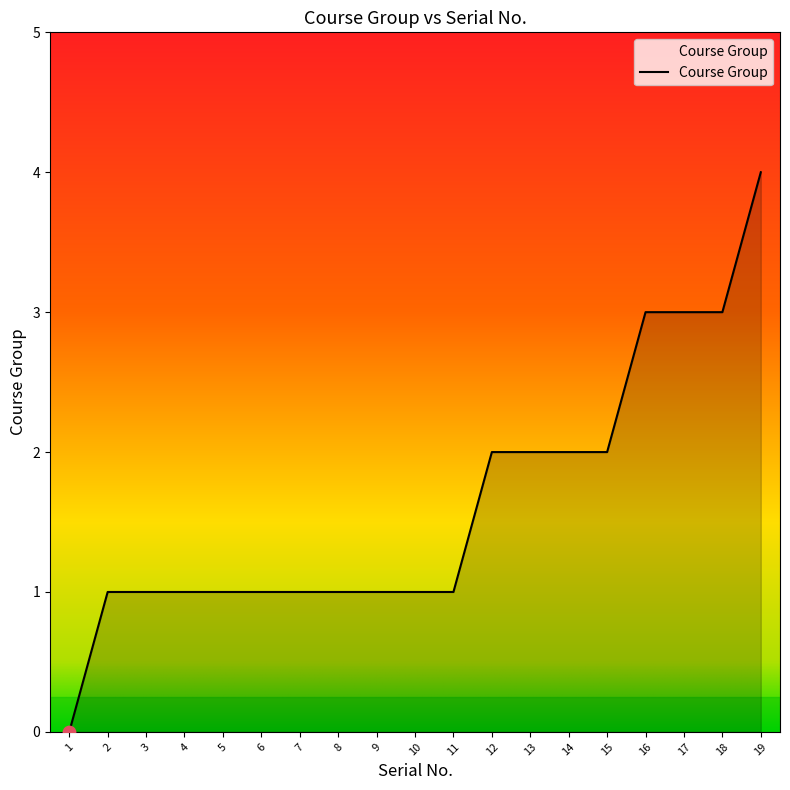

Between 14 and 5, which is larger?

14